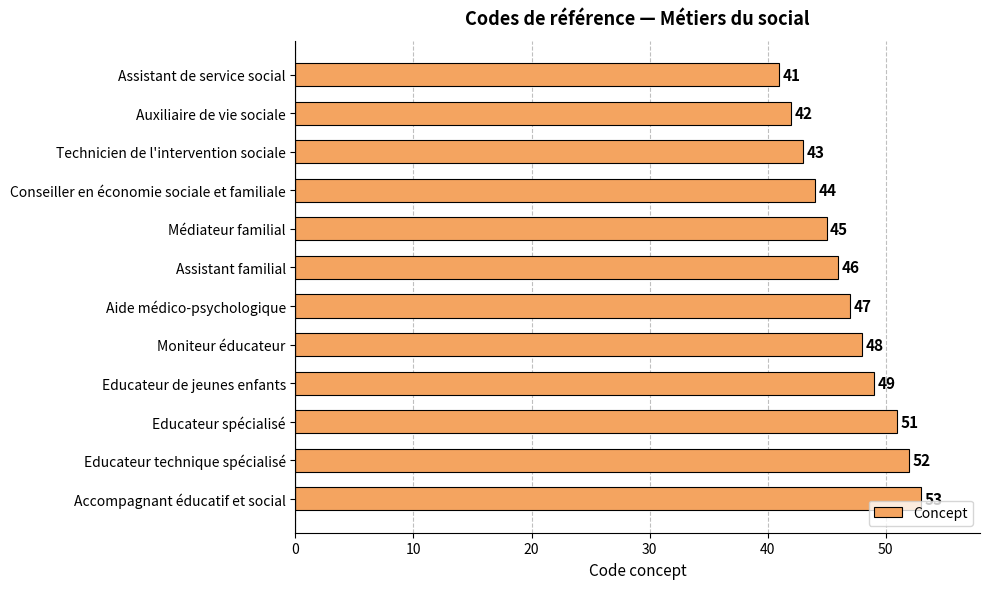

At which label is the value closest to 47?

Aide médico-psychologique